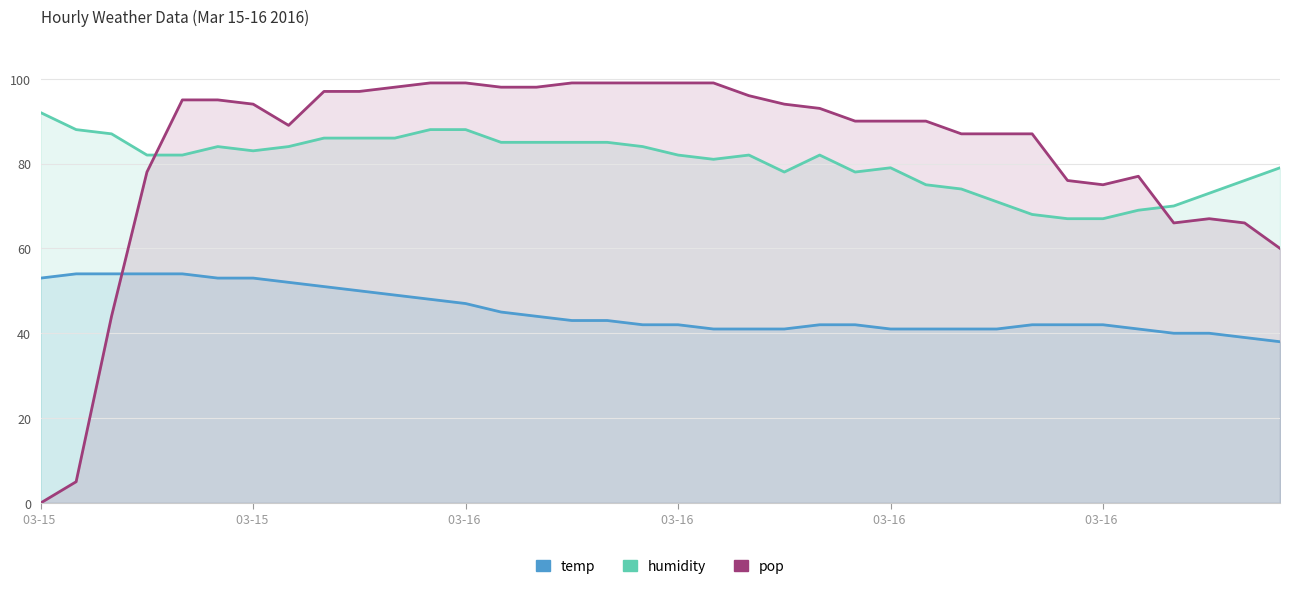

How many distinct data groups are displayed?

3